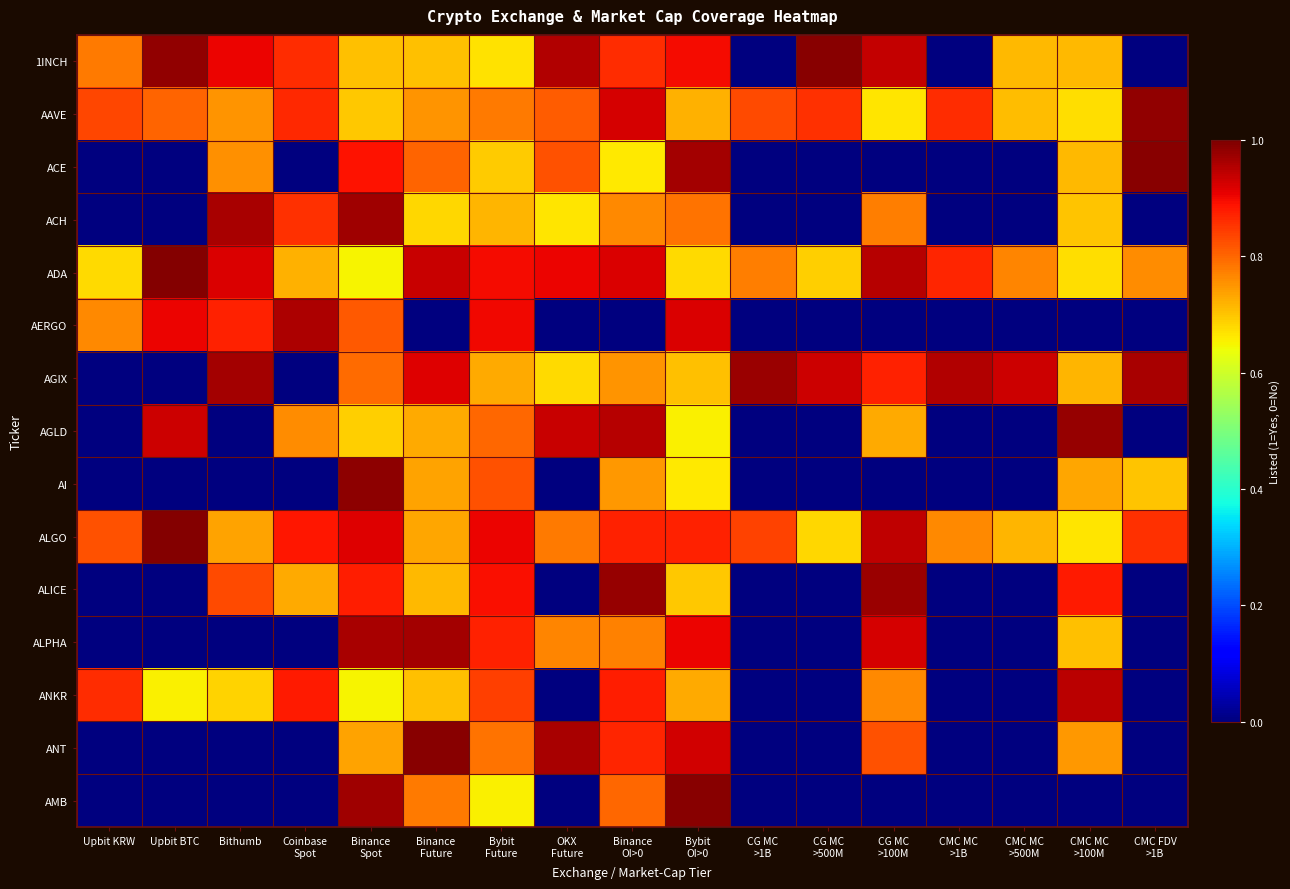

List the series in order of their peak value, highest first.

ADA, ALGO, ANT, 1INCH, ACE, AMB, AI, AAVE, AGLD, ALICE, AGIX, ACH, ALPHA, AERGO, ANKR